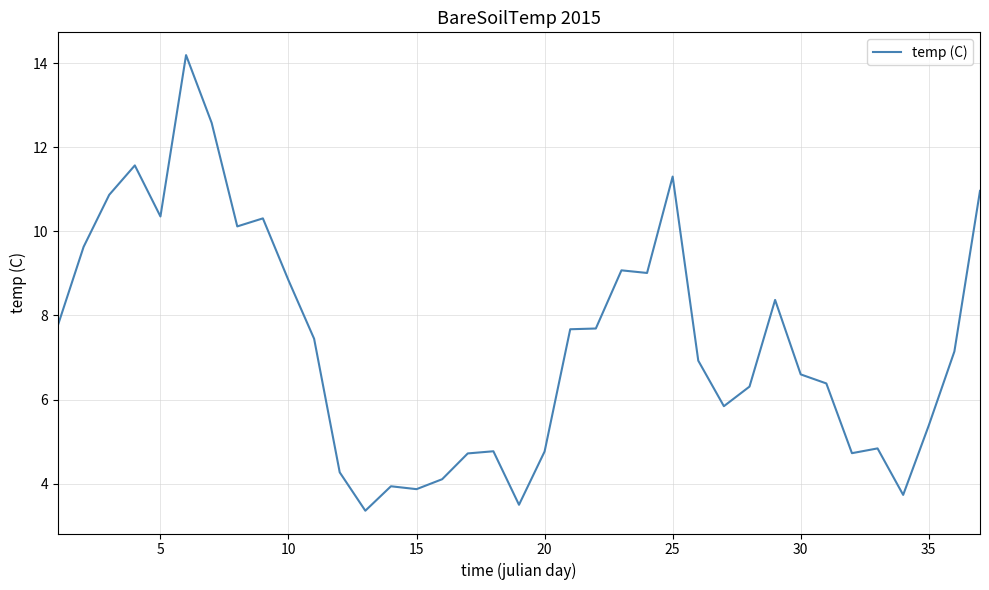

What is the smallest value displayed?

3.4